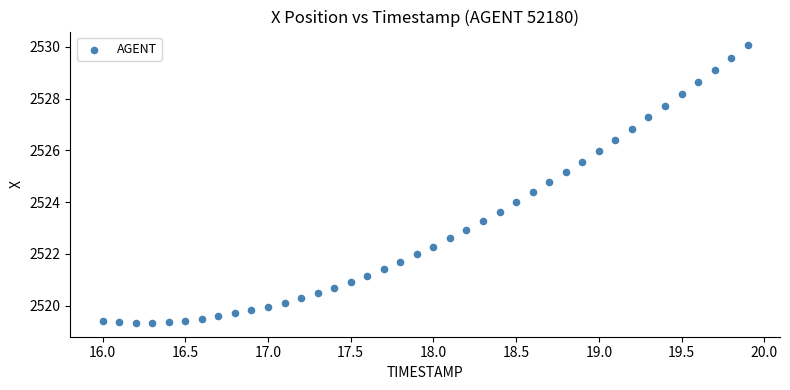

What is the range of X values (max minus min)?

3.9